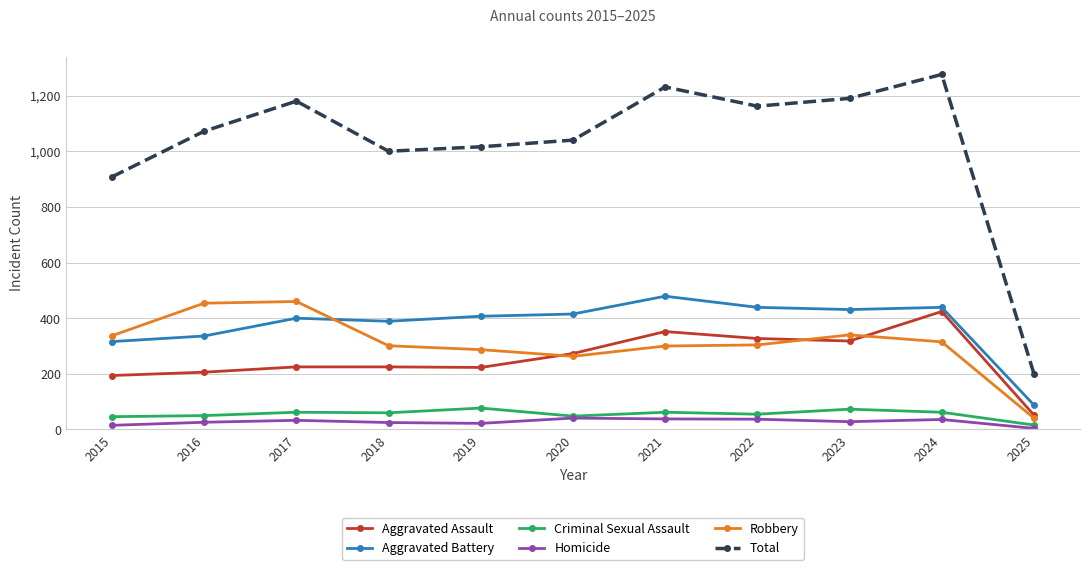

What is the average value of the Aggravated Assault series?

256